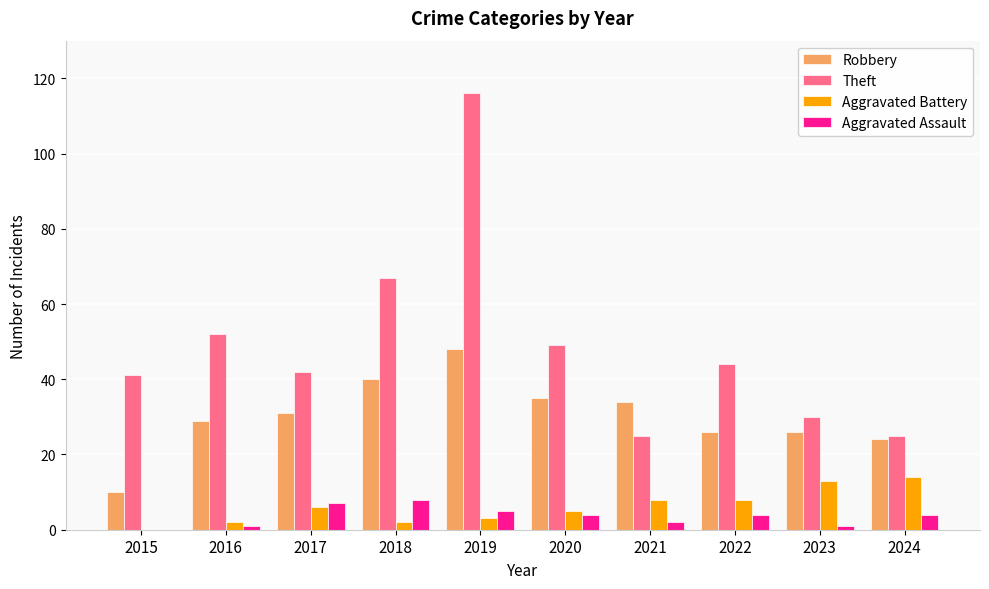

Which series has the largest total across all categories?

Theft